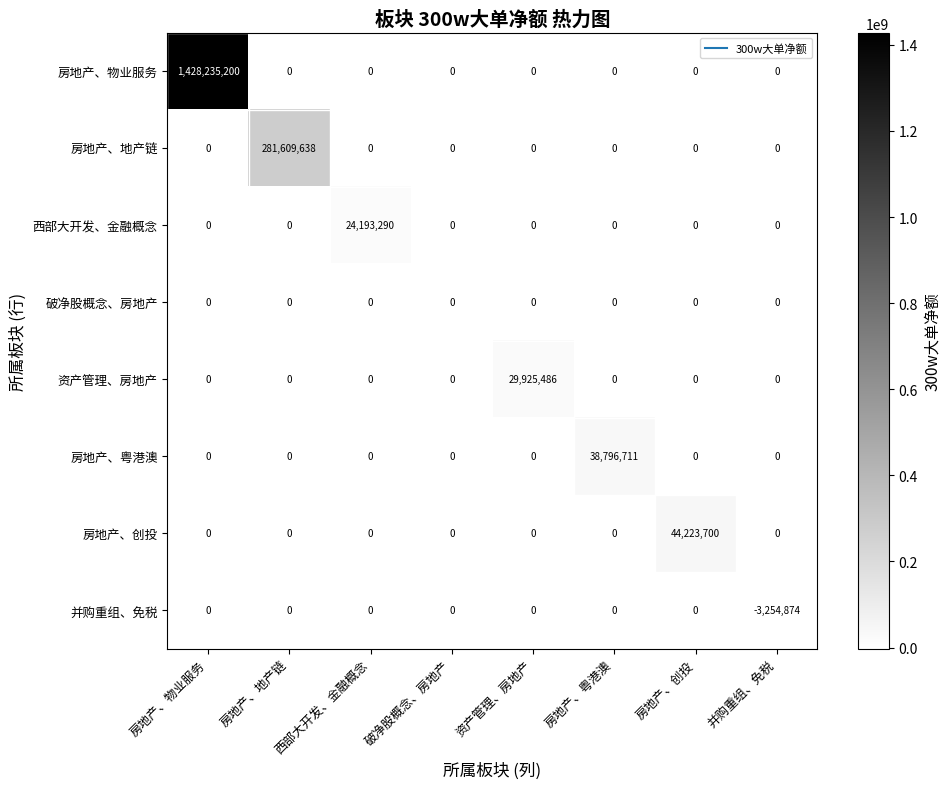

The 房地产、创投 series shows 0 at 并购重组、免税. True or false?

True